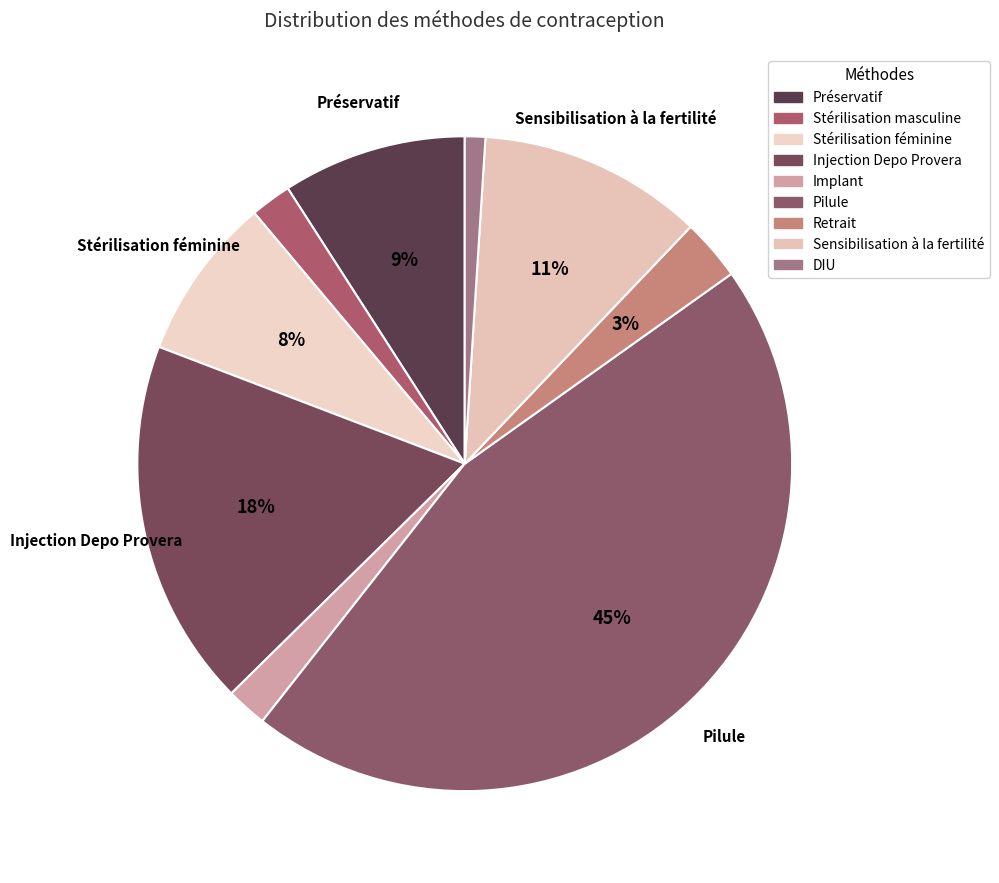

Does Retrait account for over 50% of the chart?

No